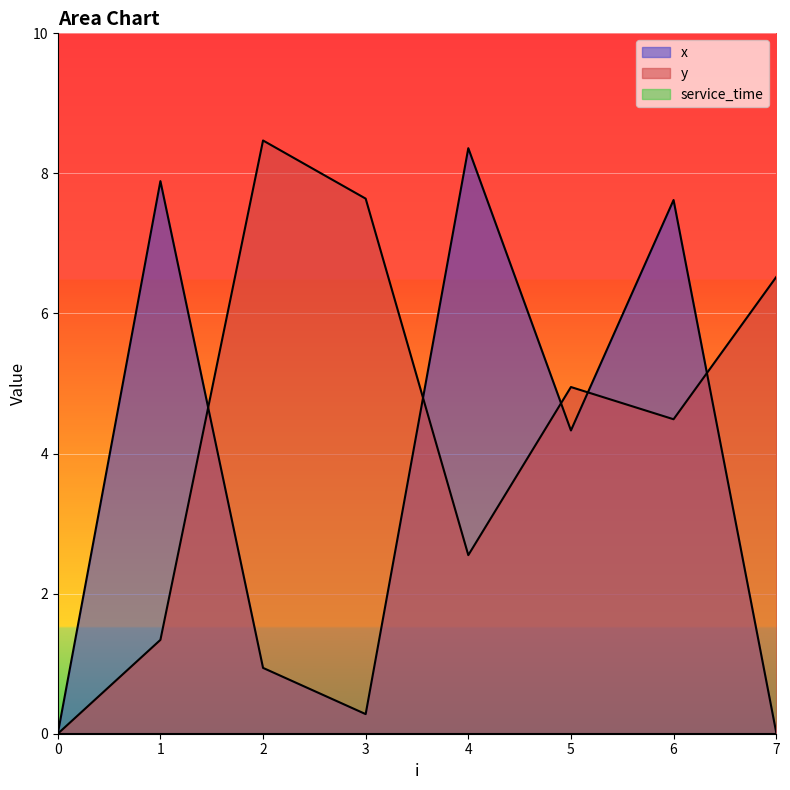

What is the sum of all x values?

29.4